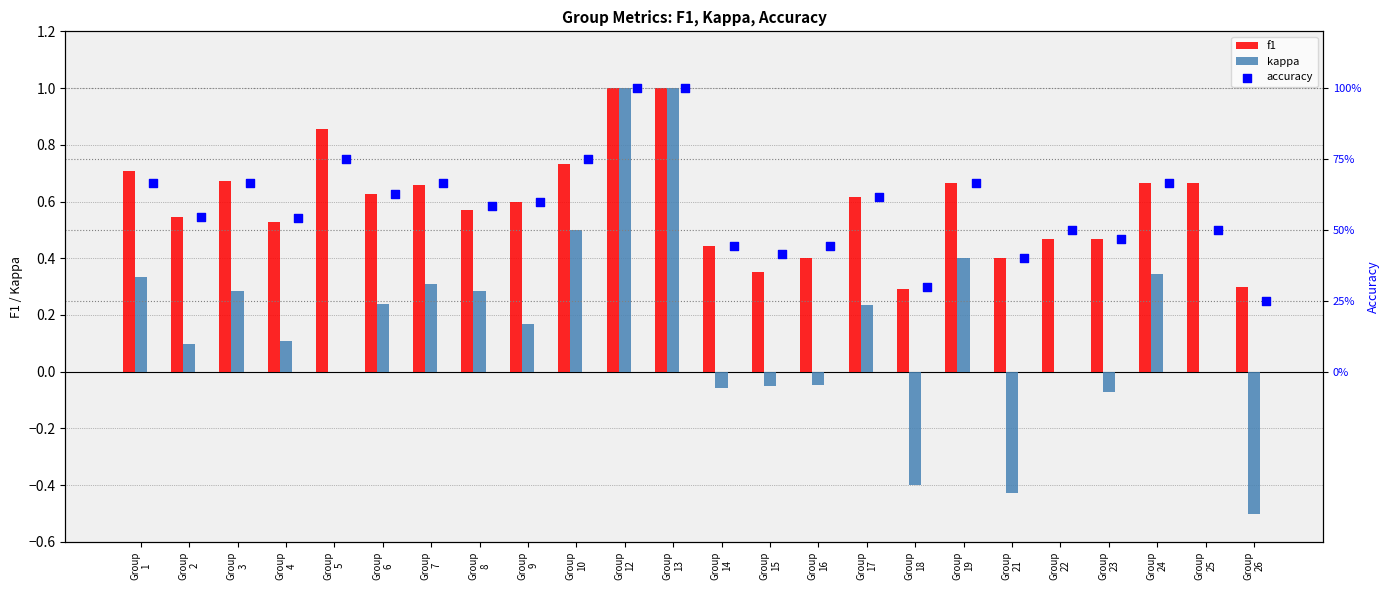

Which series reaches the minimum Y coordinate?

kappa